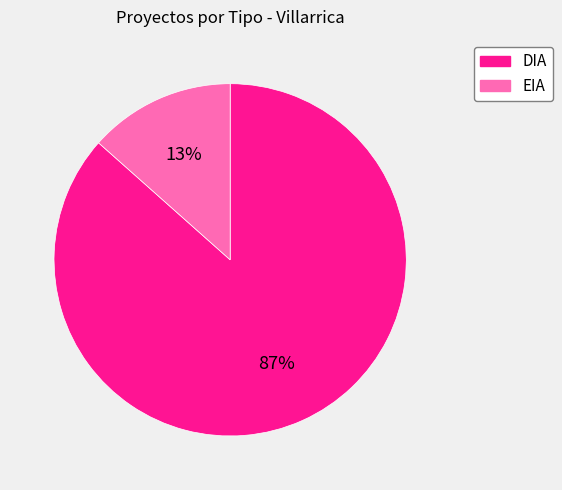

Is it true that EIA is 8% of the pie?

False